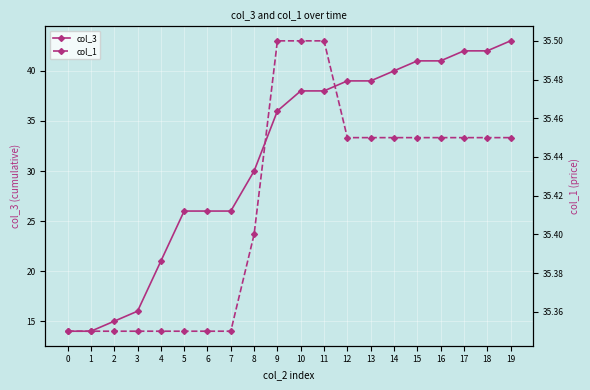

Which series has the largest total across all categories?

col_1